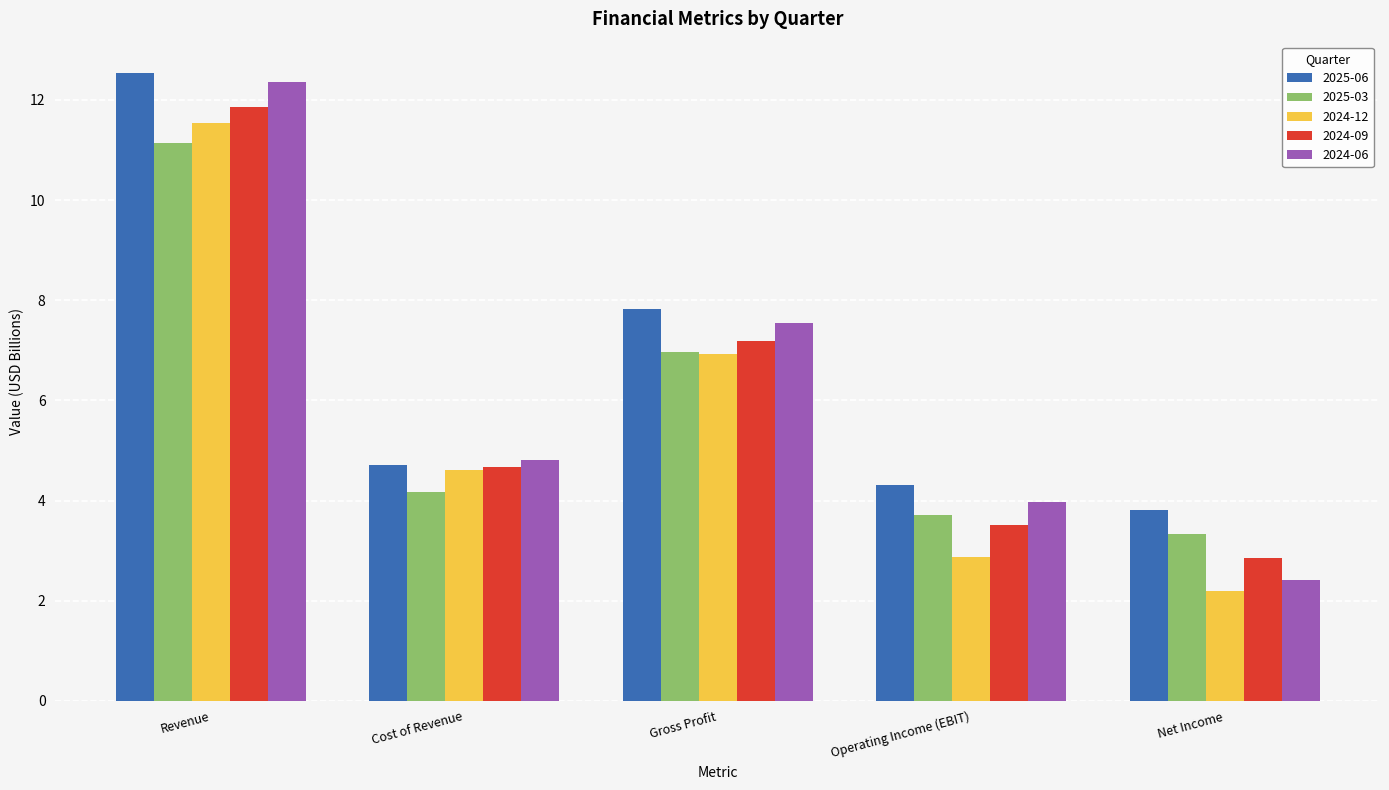

What is the label of the 4th bar from the left?

Operating Income (EBIT)